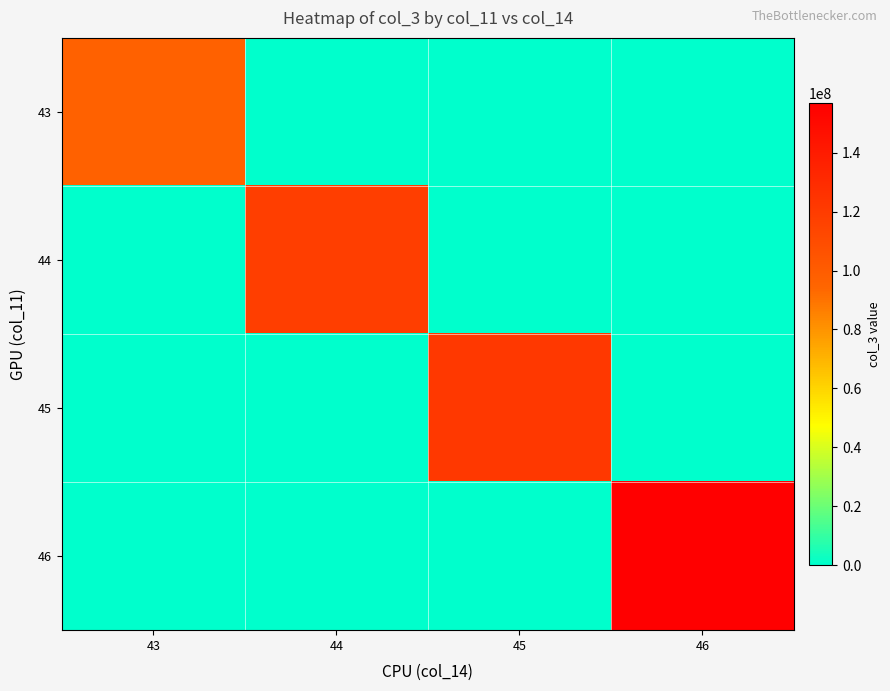

At which category is the sum across all series the highest?

46